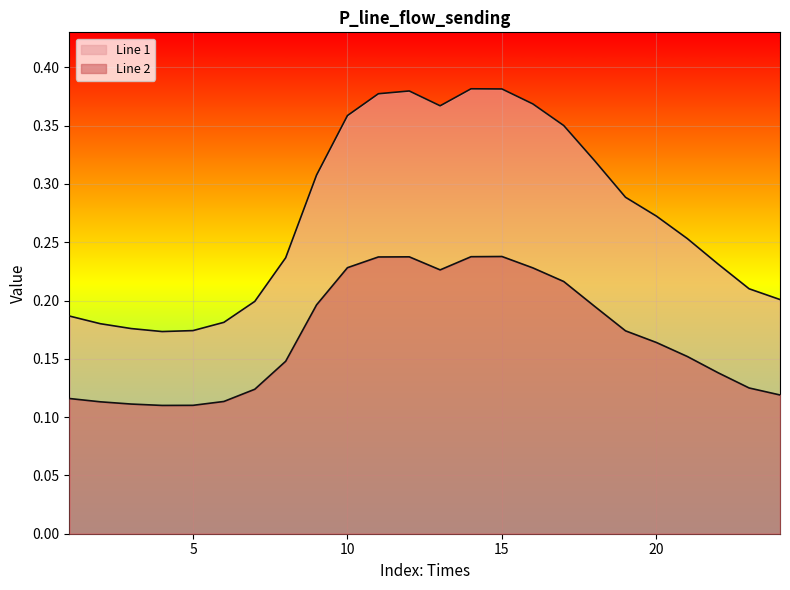

List the labels in order of Line 2 value, smallest first.

4, 5, 3, 2, 6, 1, 24, 7, 23, 22, 8, 21, 20, 19, 18, 9, 17, 13, 16, 10, 11, 12, 14, 15